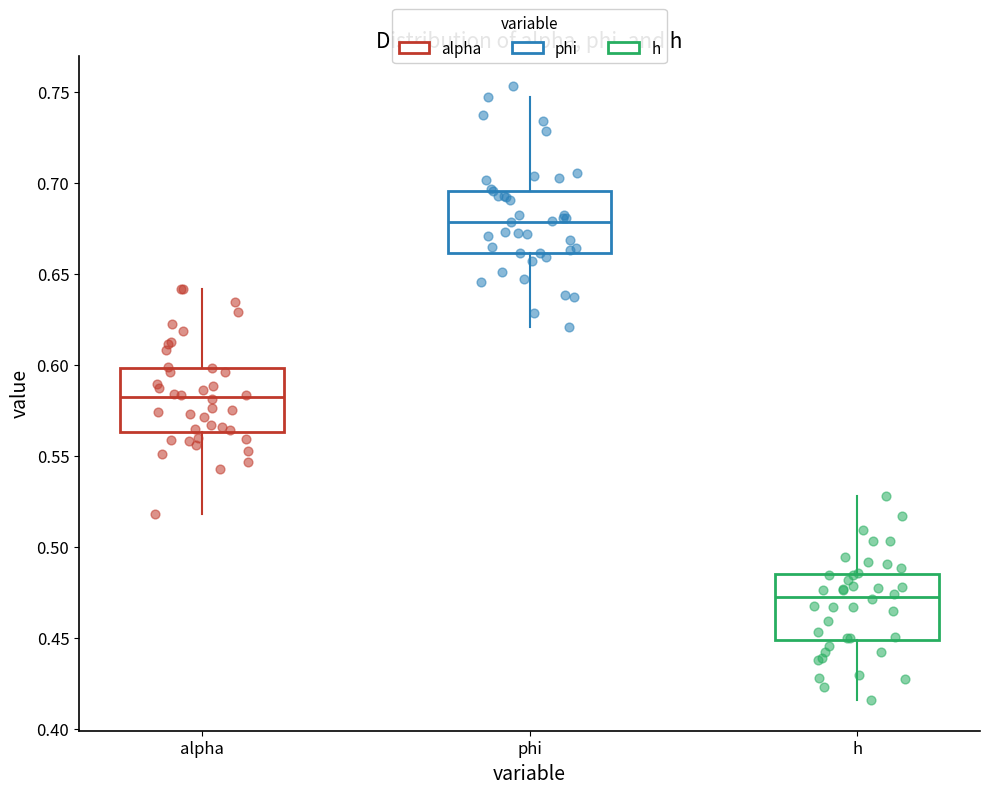

Where does the median line of the box for phi sit on the y-axis? The values are not printed on the chart, so give them approximately, as read against the axis.

0.680